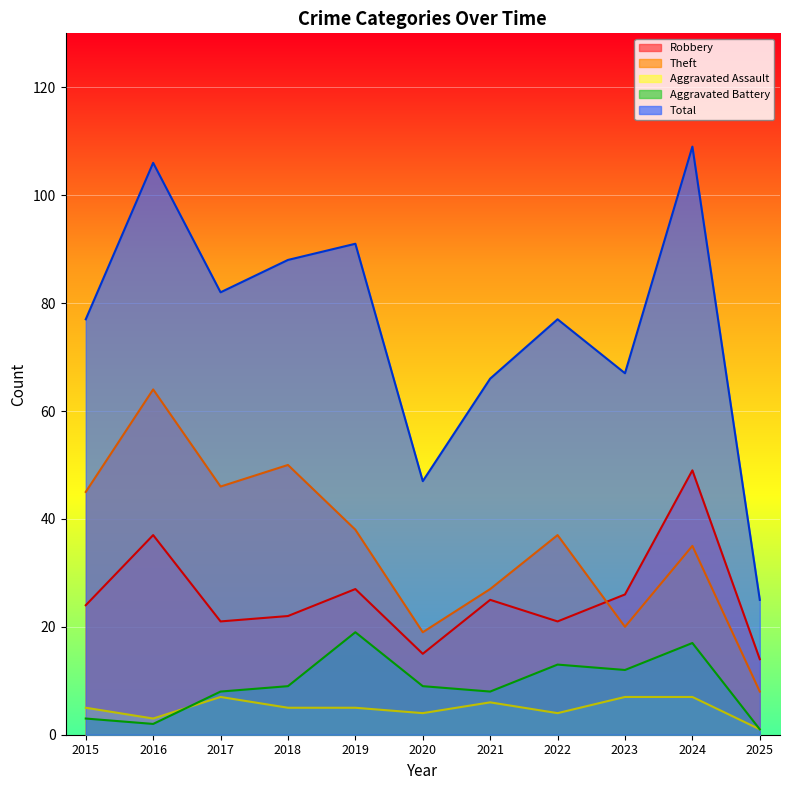

How many lines are shown in the chart?

5